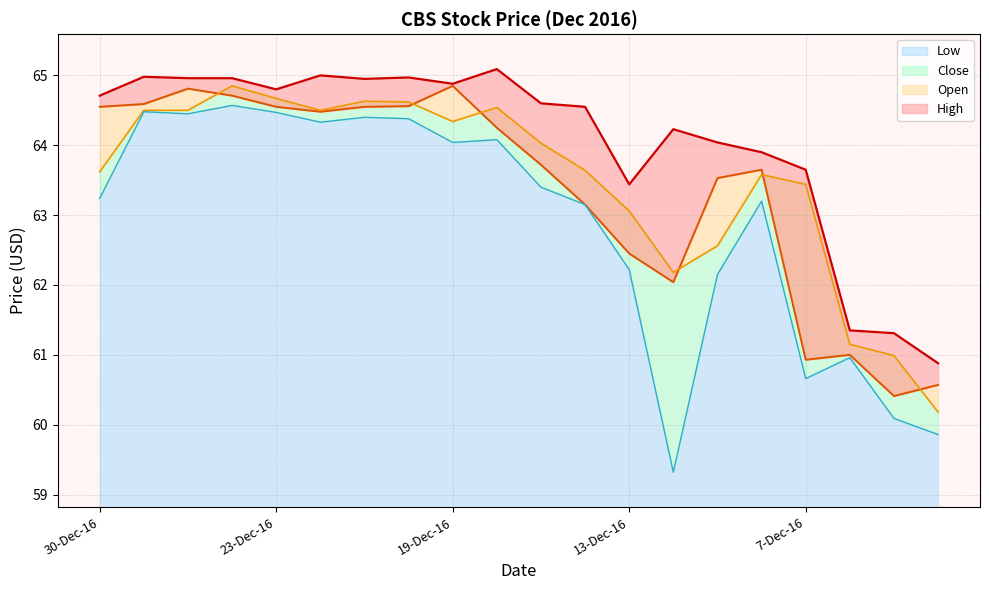

Which series has the largest range (max minus min)?

Low